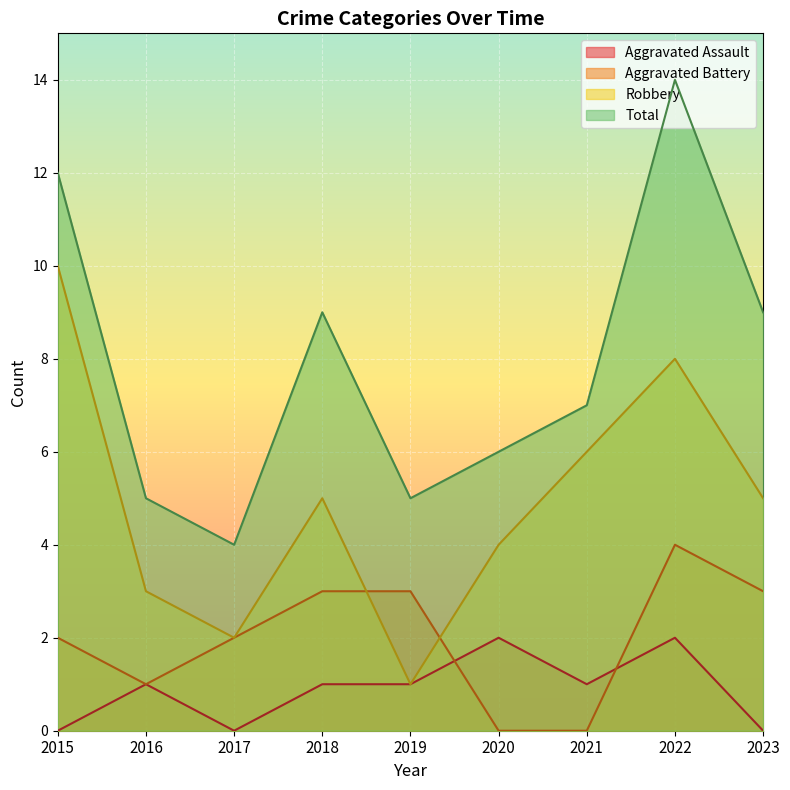

In Aggravated Assault, how many points are lower than both neighbors (excluding endpoints)?

2